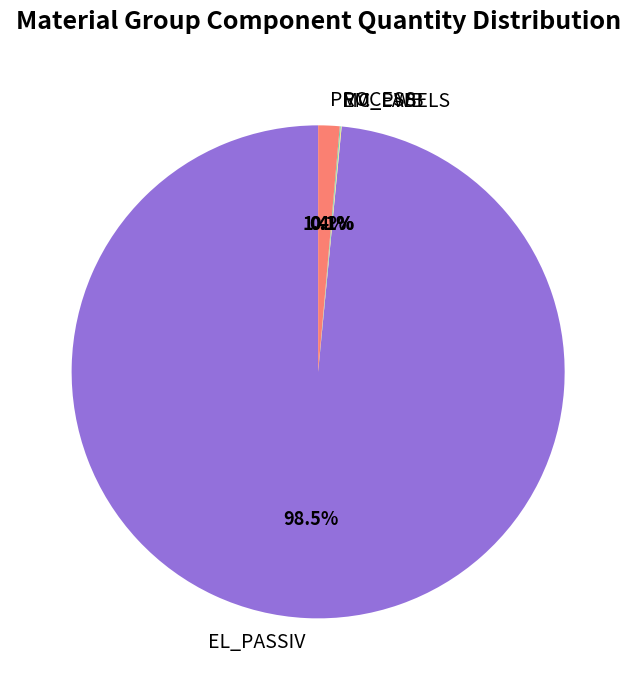

Which slice is the largest?

EL_PASSIV